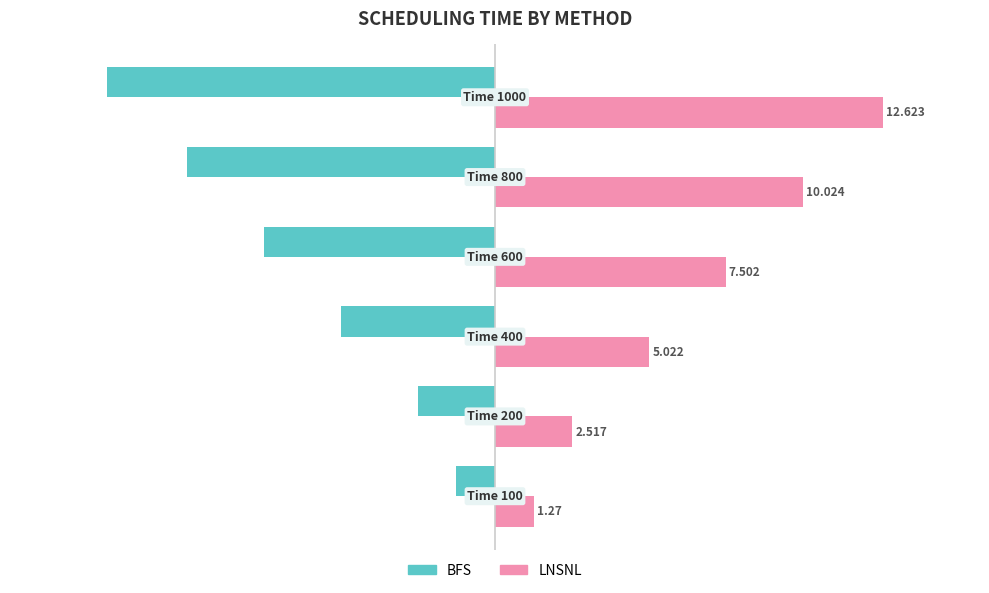

List the series in order of their peak value, lowest first.

BFS, LNSNL